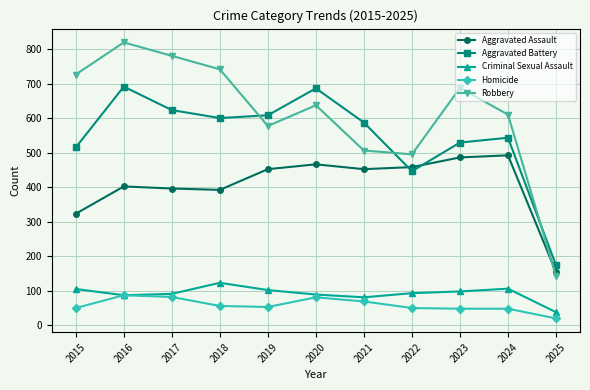

Where is the first local minimum for Robbery?

2019